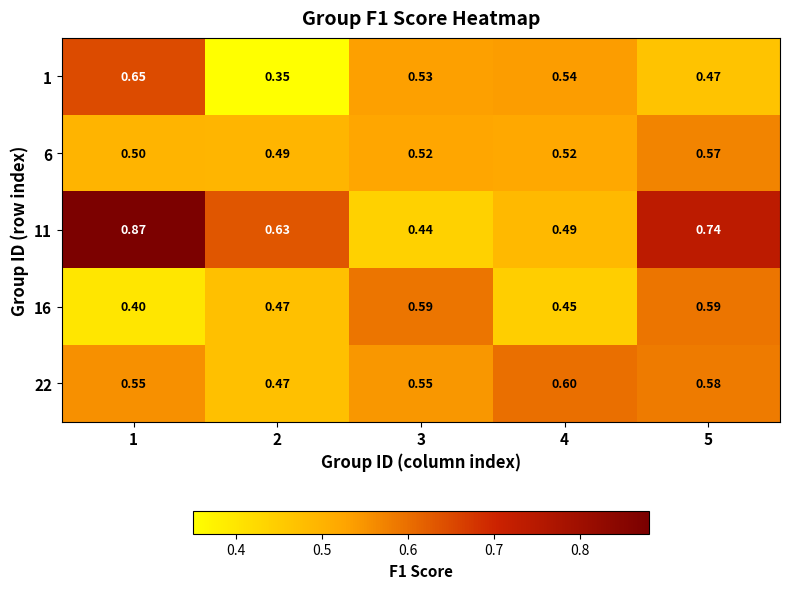

Rank the series by their maximum value, from lowest to highest.

6, 16, 22, 1, 11